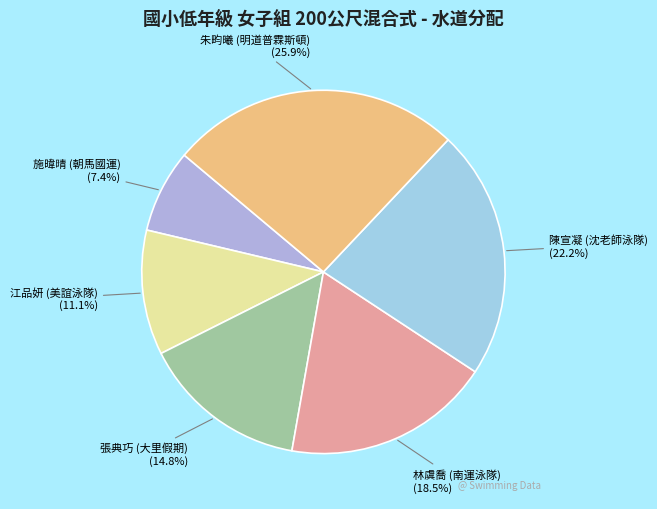

To the nearest percent, what is the difference between the largest and smallest slice percentages?

19%